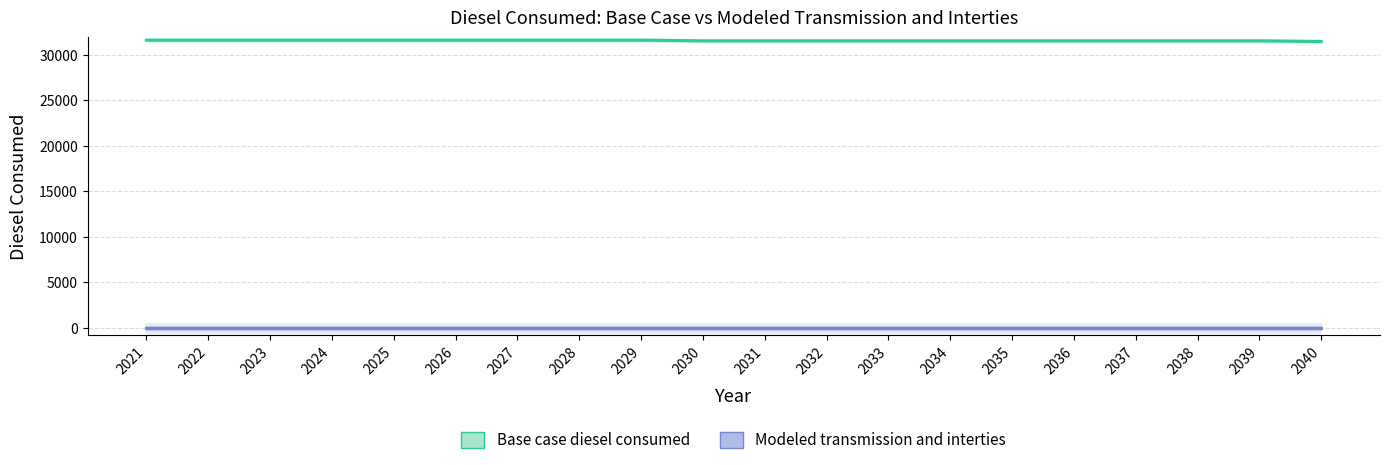

True or false: Modeled transmission and interties and Base case diesel consumed intersect in this chart.

False